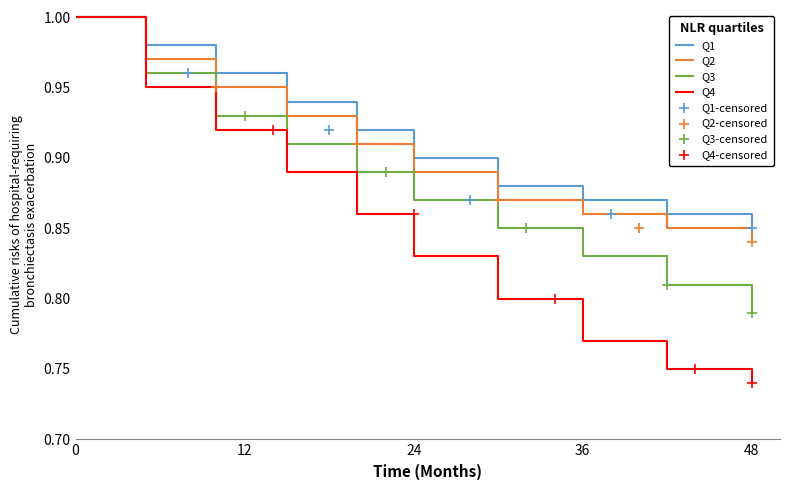

Is the value of Q2 at 48 greater than the value of Q3 at 36?

Yes